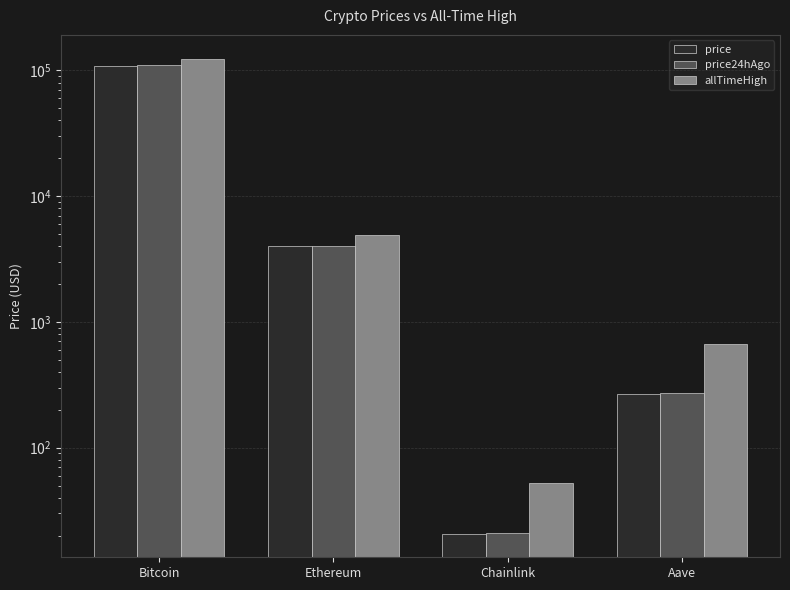

The value of price at Bitcoin is 167121.0. True or false?

False